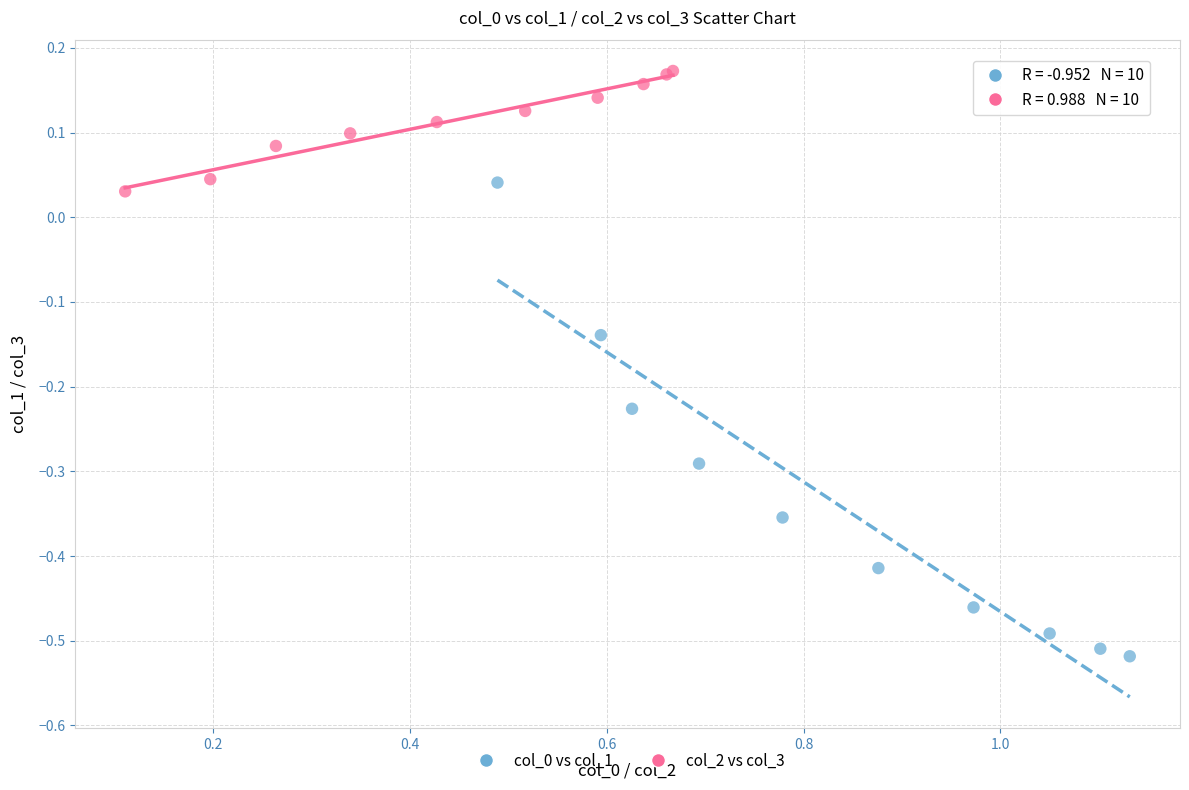

Which series reaches the maximum Y coordinate?

col_2 vs col_3